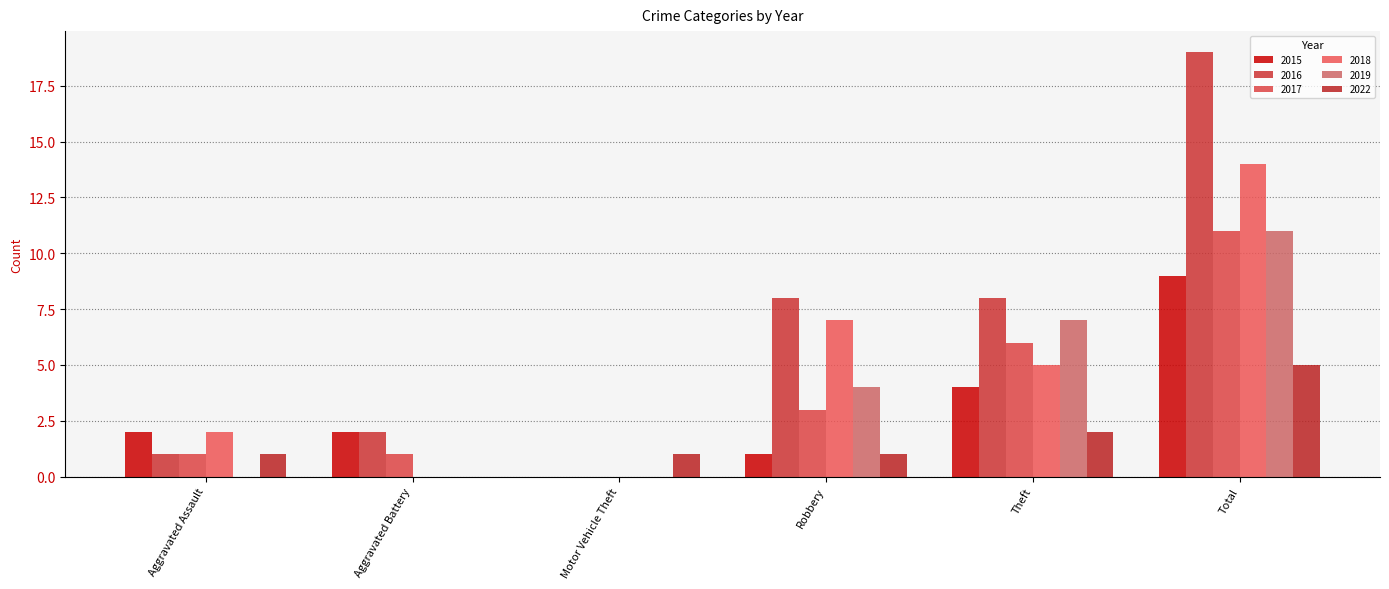

The 2019 series shows 6 at Aggravated Assault. True or false?

False